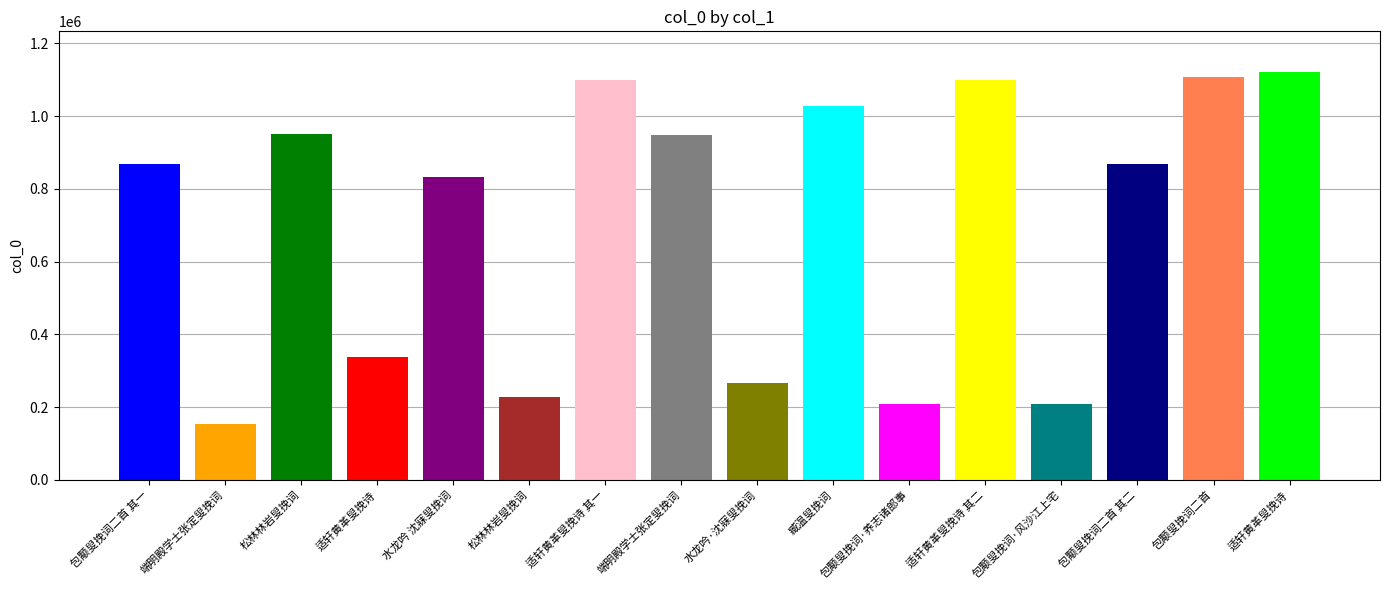

Is it true that the value at 松林林岩叟挽词 is 951729?

True